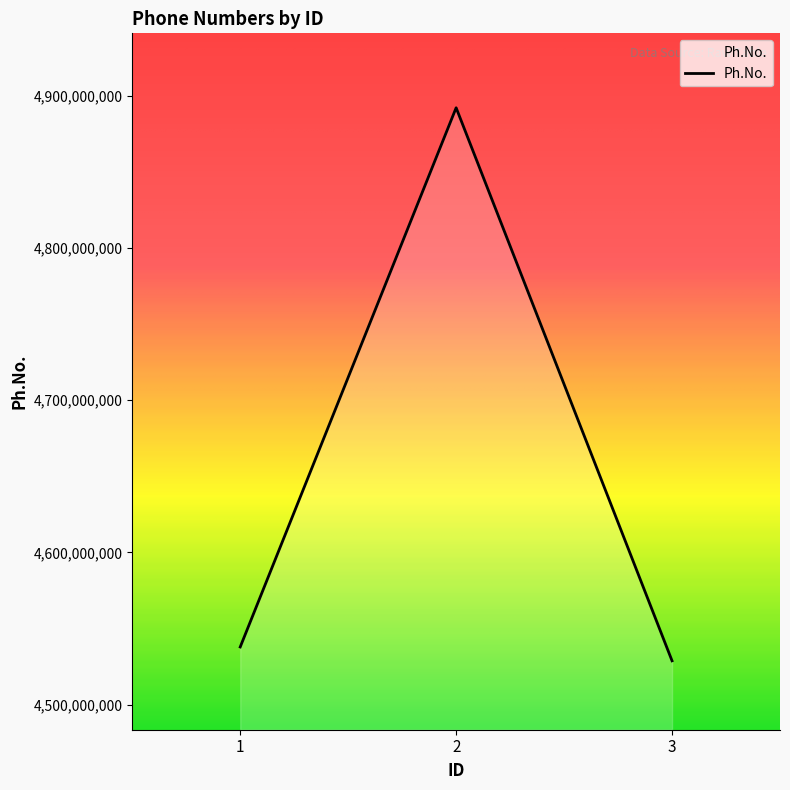

Between 1 and 3, which is larger?

1